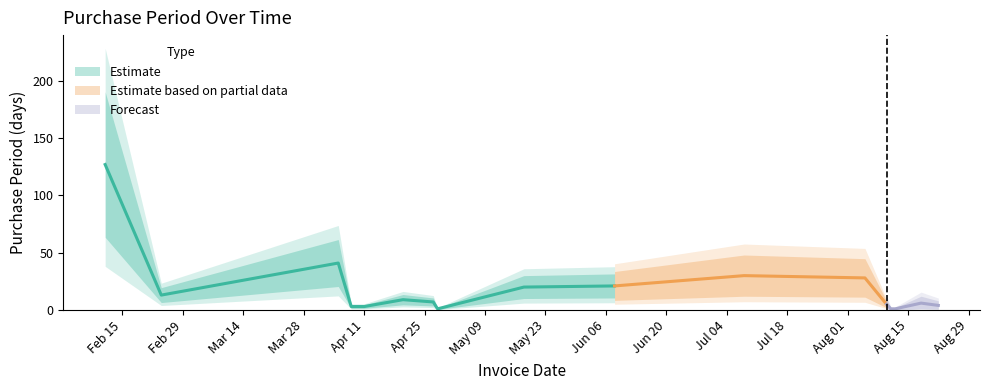

What is the difference between the maximum and minimum values?

126